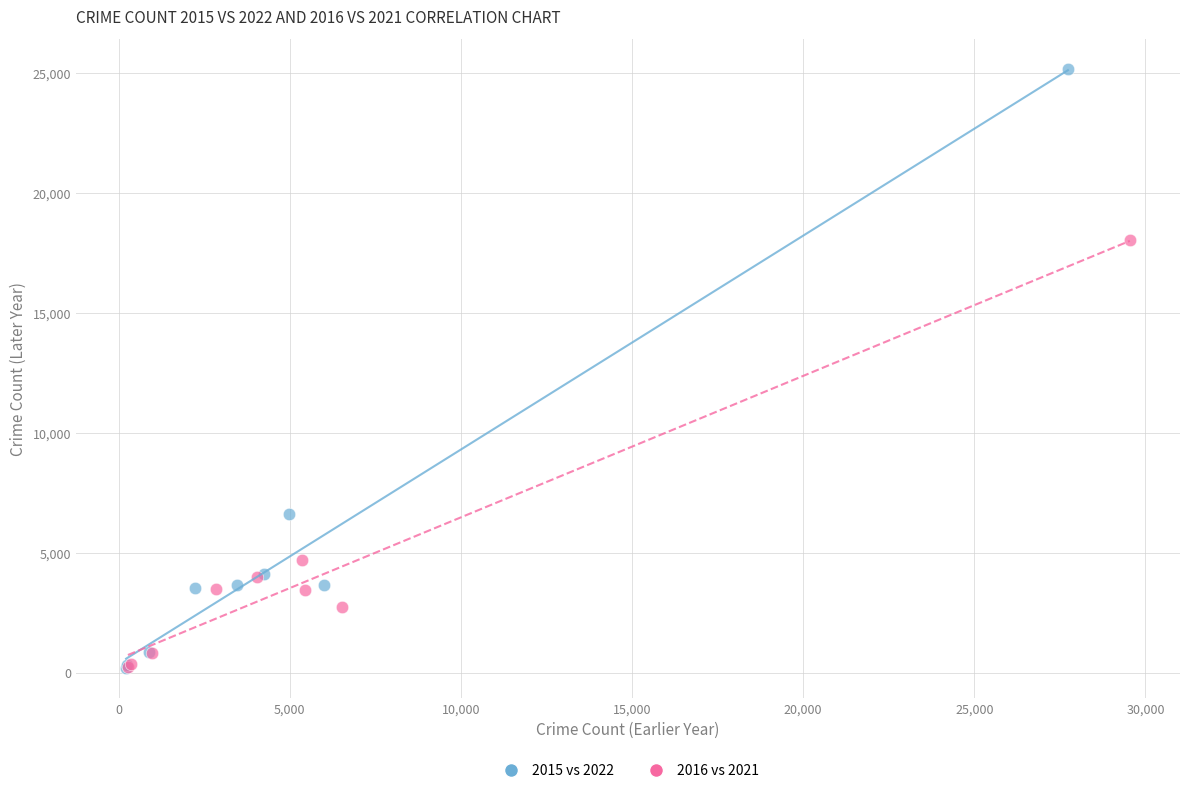

Which series contains the highest Y value?

2015 vs 2022